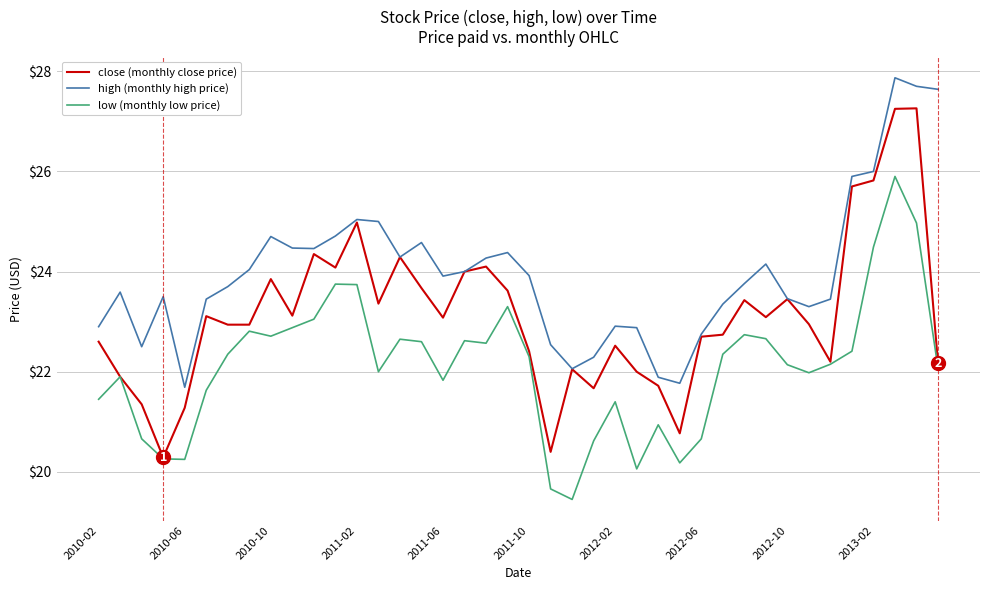

What are all the series names shown in the legend?

close (monthly close price), high (monthly high price), low (monthly low price)